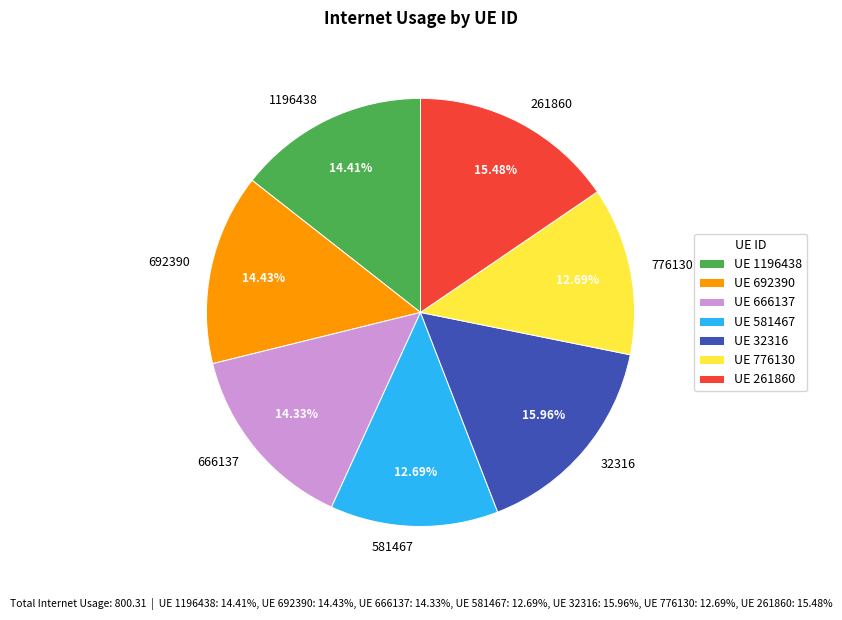

How many slices are in this pie chart?

7